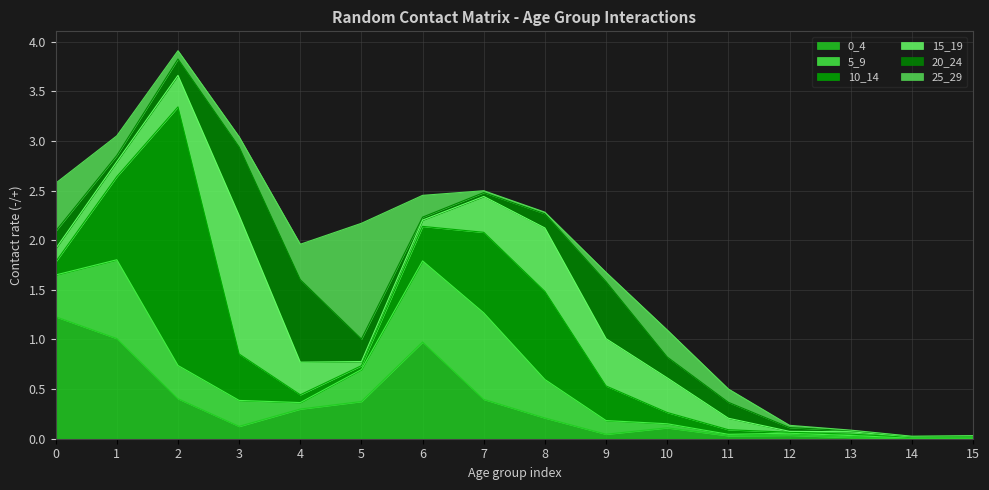

Reading right to left, extract all data points from this chart.

0_4: 0.0	0.0	0.0	0.0	0.0	0.1	0.0	0.2	0.4	1.0	0.4	0.3	0.1	0.4	1.0	1.2
5_9: 0.0	0.0	0.0	0.0	0.0	0.0	0.1	0.4	0.9	0.8	0.3	0.1	0.3	0.3	0.8	0.4
10_14: 0.0	0.0	0.0	0.0	0.0	0.1	0.3	0.9	0.8	0.3	0.0	0.1	0.5	2.6	0.8	0.1
15_19: 0.0	0.0	0.0	0.0	0.1	0.3	0.5	0.6	0.4	0.1	0.0	0.3	1.4	0.3	0.2	0.1
20_24: 0.0	0.0	0.0	0.0	0.2	0.2	0.6	0.1	0.0	0.0	0.2	0.8	0.7	0.2	0.1	0.2
25_29: 0.0	0.0	0.0	0.0	0.1	0.3	0.1	0.0	0.0	0.2	1.2	0.4	0.1	0.1	0.2	0.5